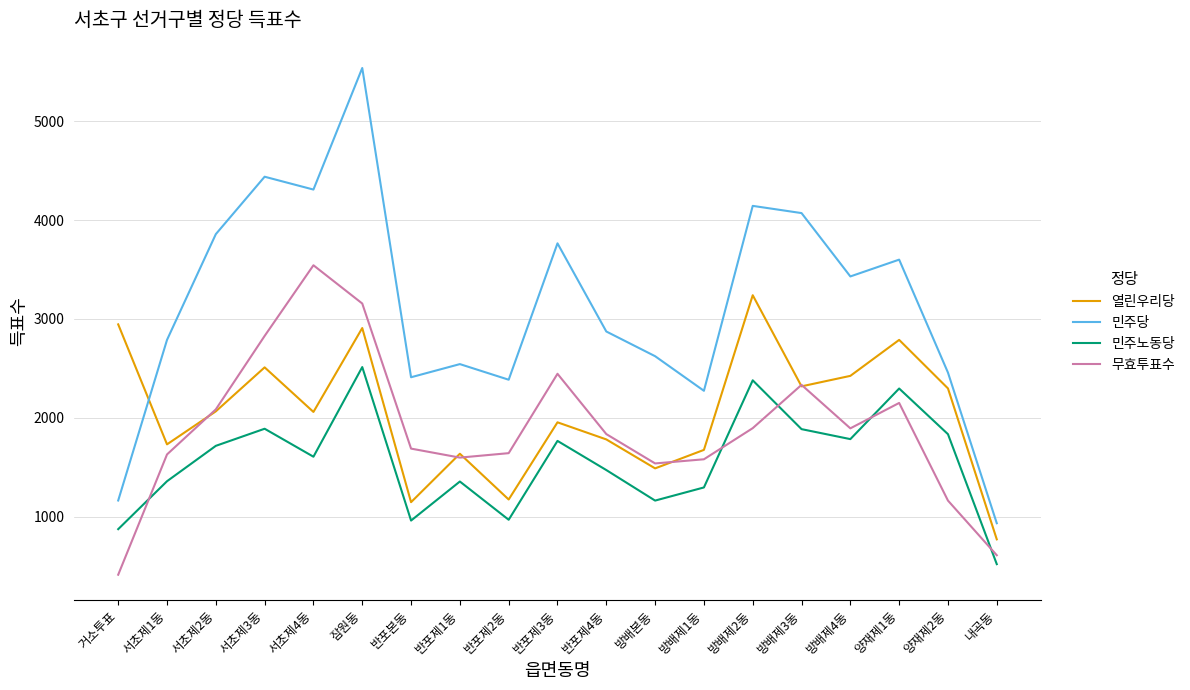

The value of 민주노동당 at 반포제2동 is 1560. True or false?

False